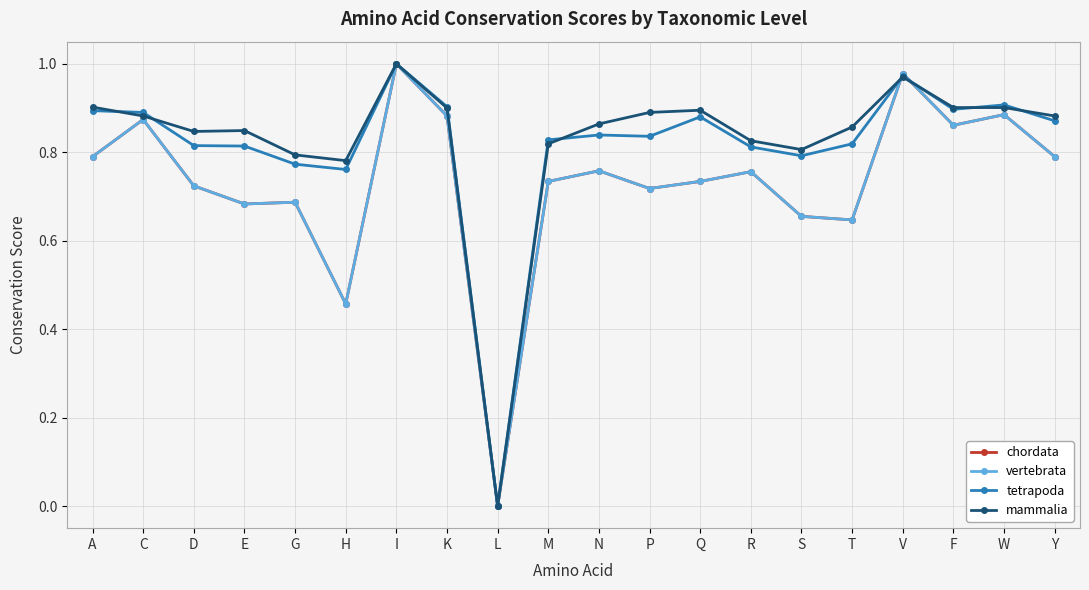

True or false: tetrapoda and mammalia intersect in this chart.

True